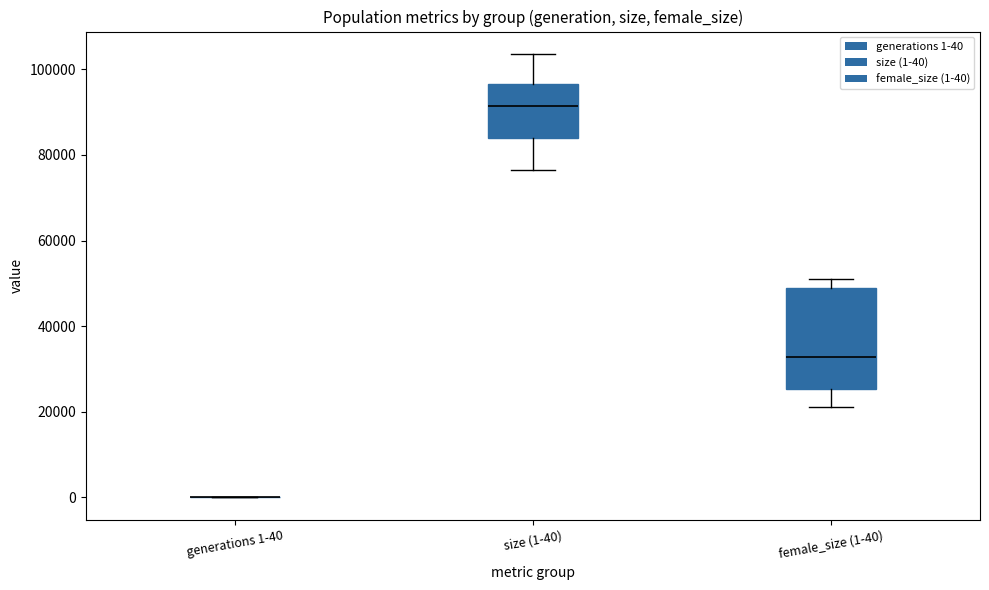

Where is the upper edge of the box for female_size (1-40) on the y-axis? The values are not printed on the chart, so give them approximately, as read against the axis.

48000